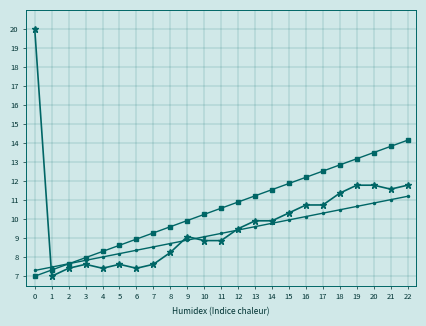

What is the difference between the highest and lowest values at 6?

1.5